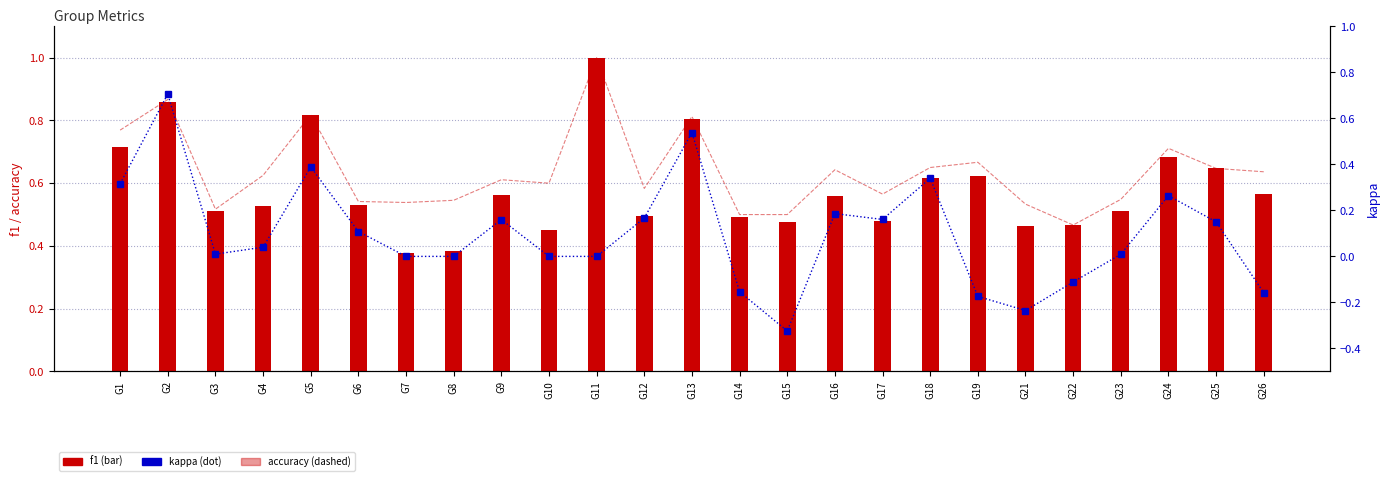

Where is f1 nearest to the value 0?

G7